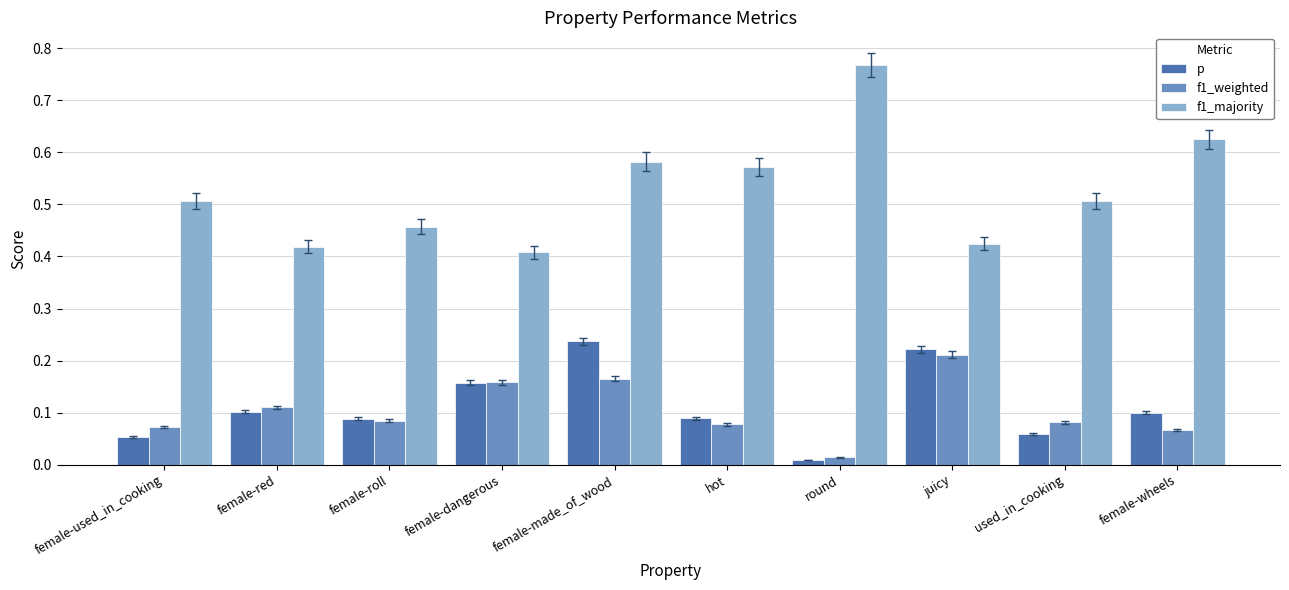

Which category has the lowest value across all series?

round